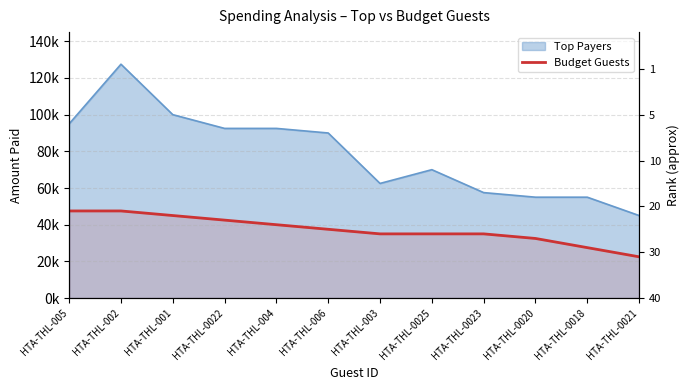

Is it true that the value at HTA-THL-004 is 19545?

False